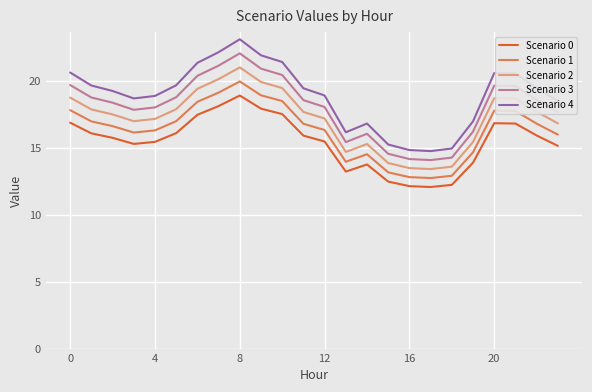

What is the greatest value displayed?

23.1